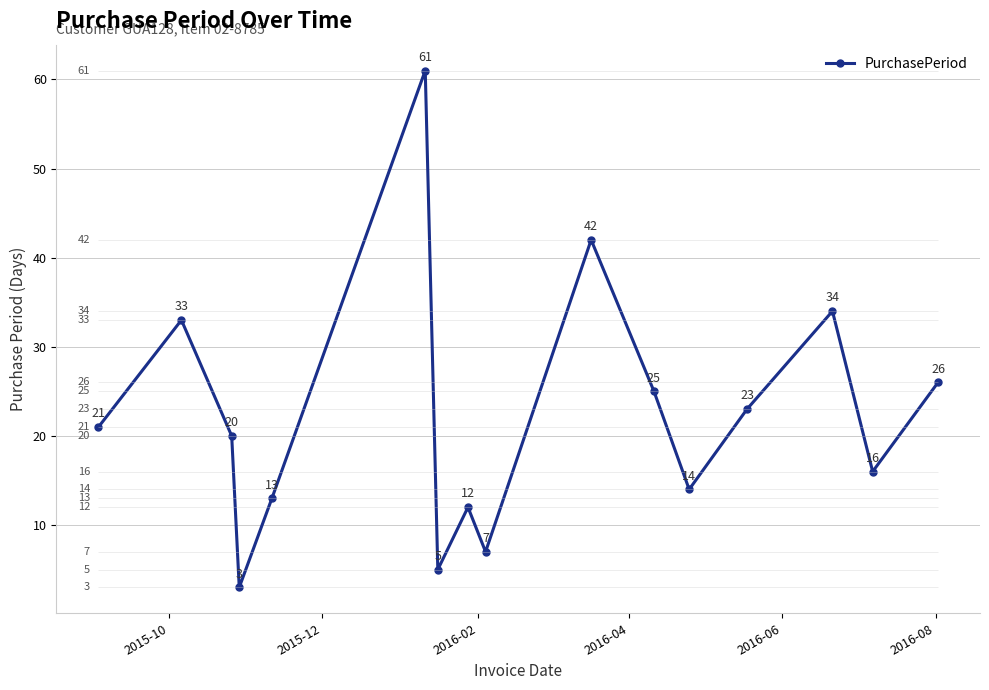

What is the sum of all values?

355